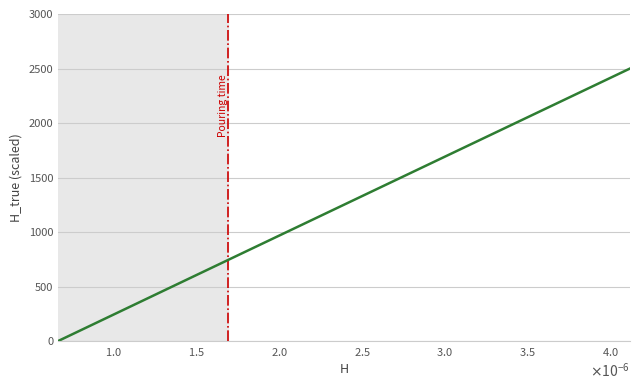

What is the difference between the maximum and minimum values?

2500.0